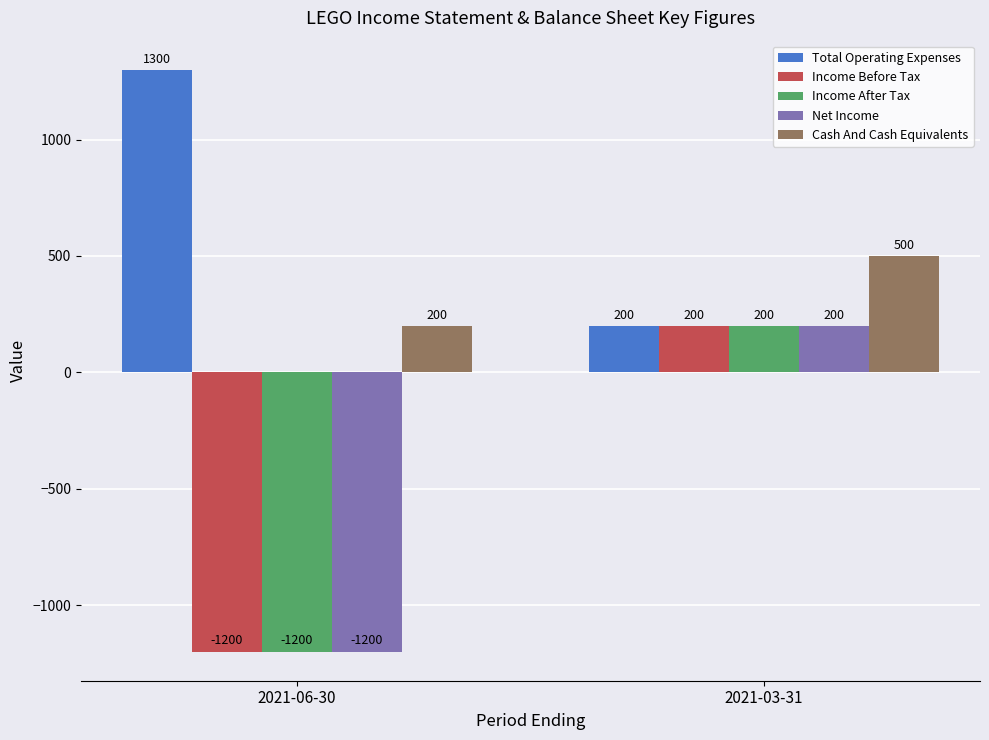

How many values in the Net Income series are below 200?

1